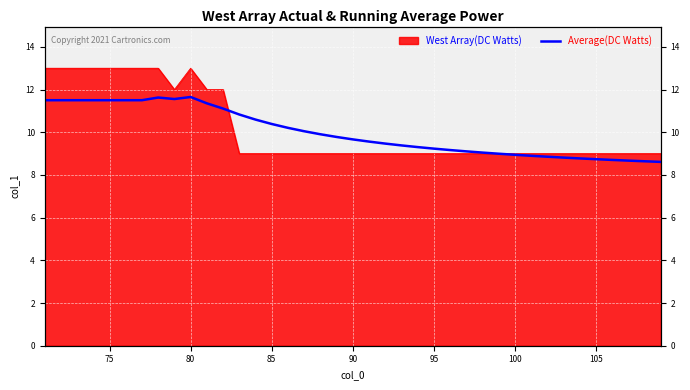

How many lines are shown in the chart?

1